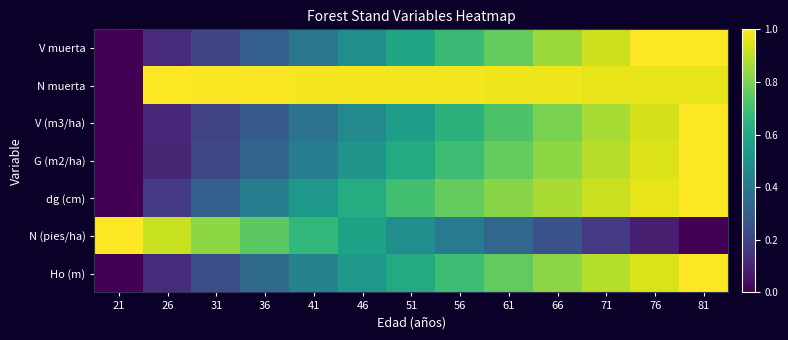

How many distinct data groups are displayed?

7